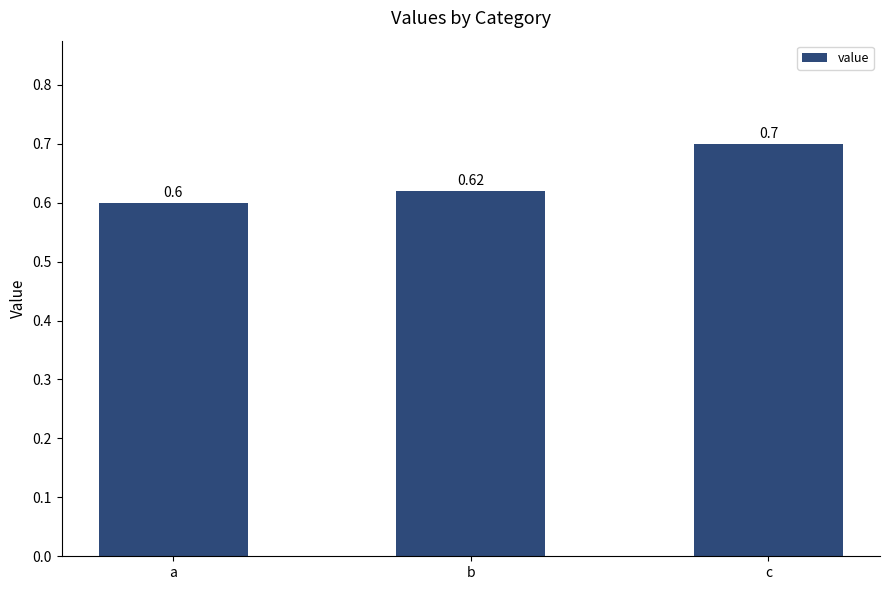

Which category has the lowest value across all series?

a